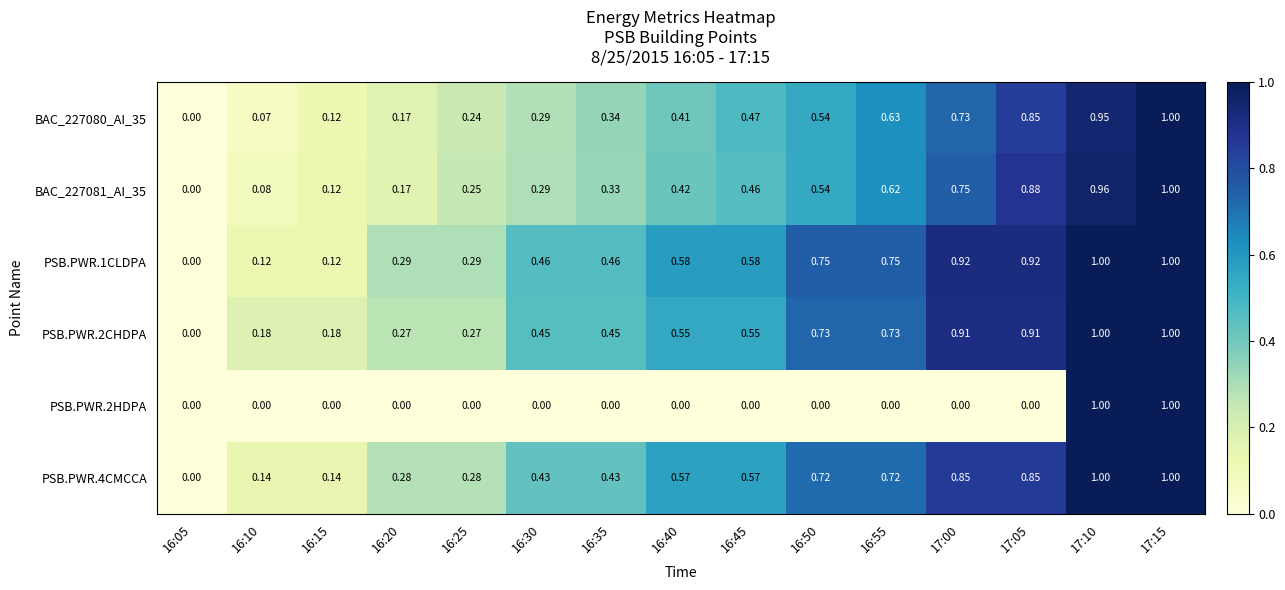

At which category is the sum across all series the highest?

17:15